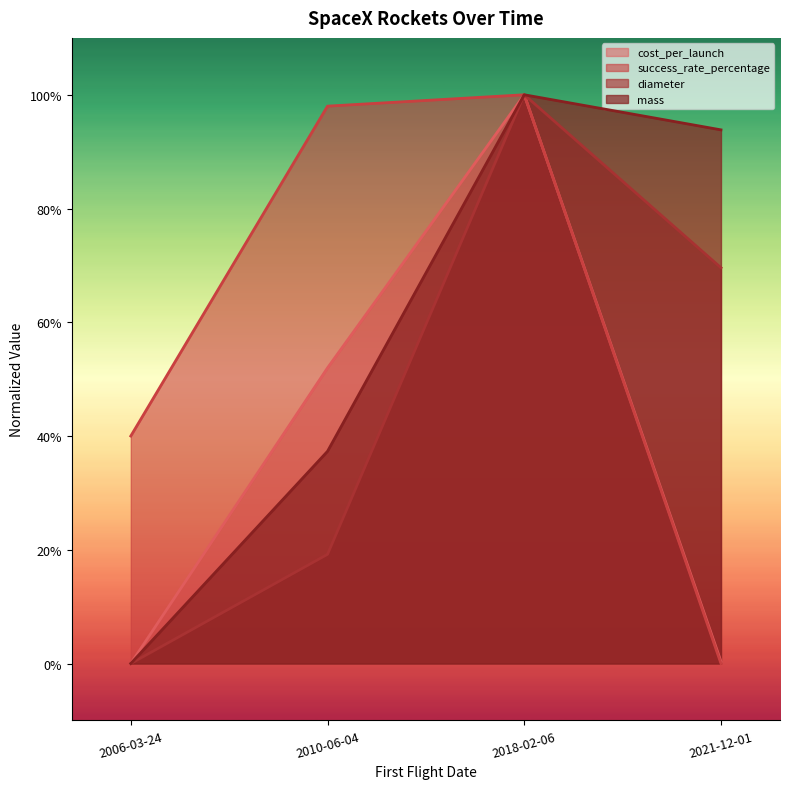

True or false: diameter and mass cross at least once.

False